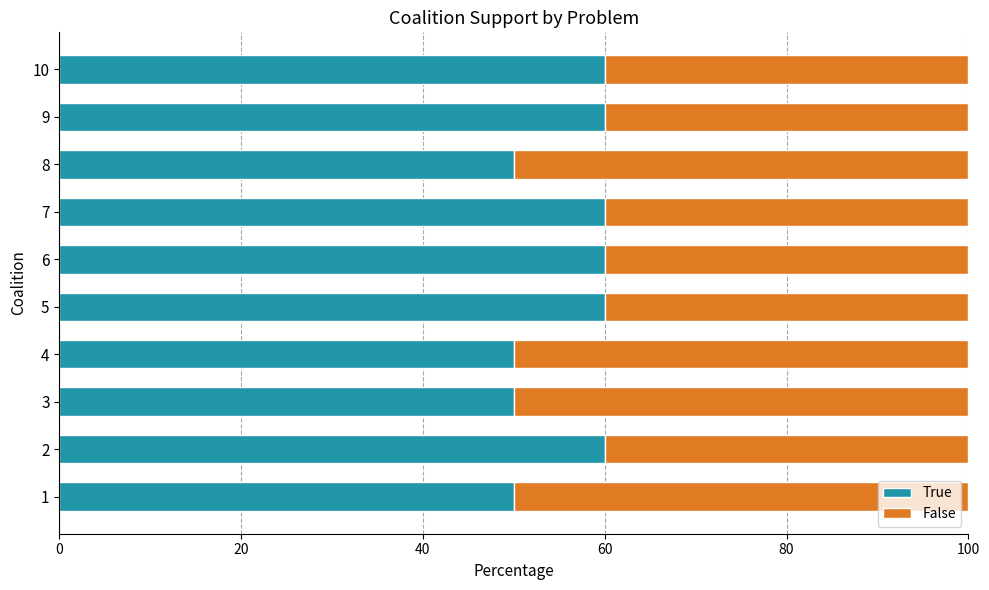

What is the average value of the True series?

56